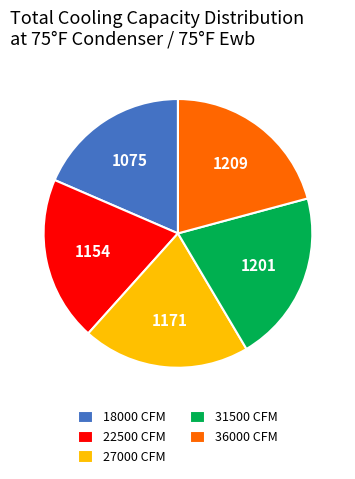

Count the number of slices in the pie.

5